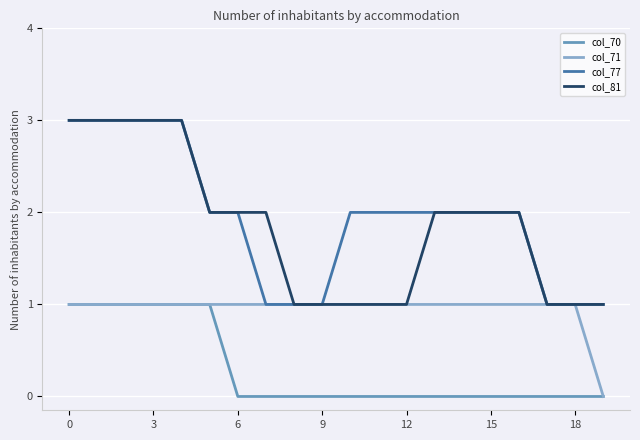

True or false: col_70 and col_77 cross at least once.

False